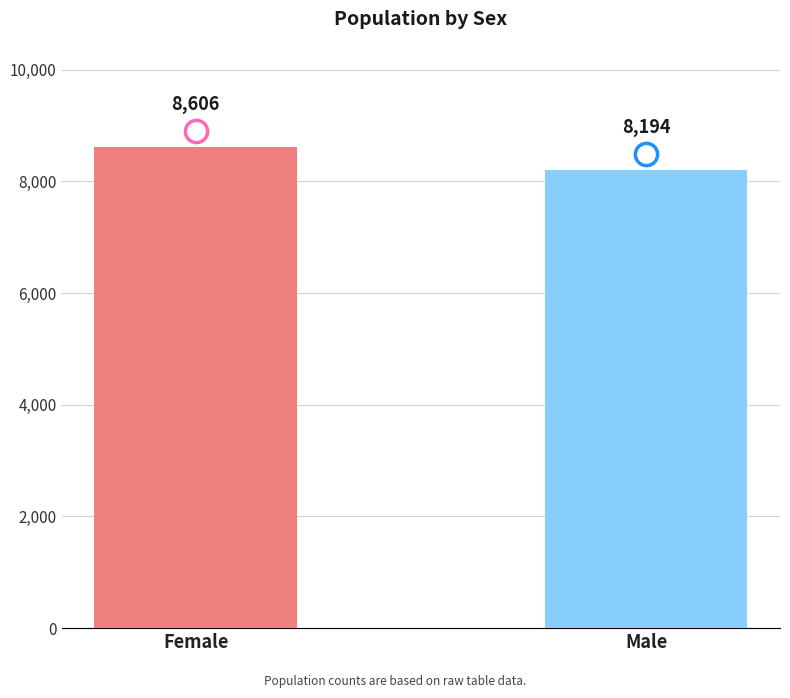

Reading right to left, transcribe all the data shown in this chart.

8194	8606